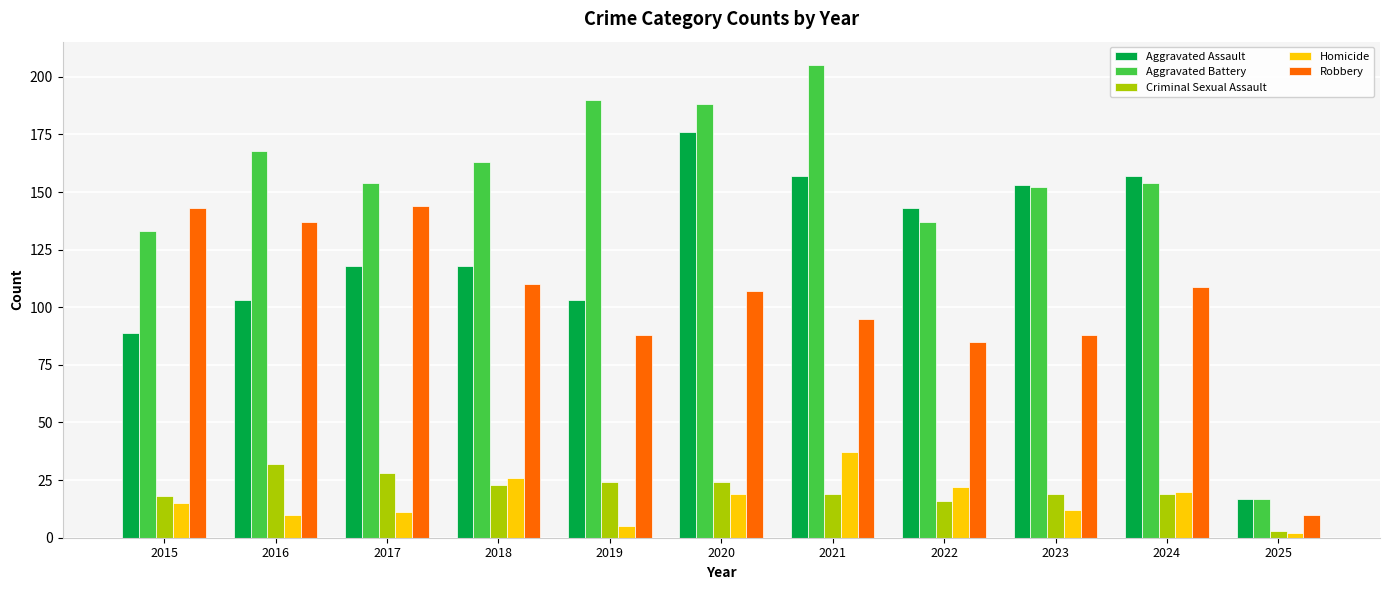

At which label does Robbery first exceed 107?

2015